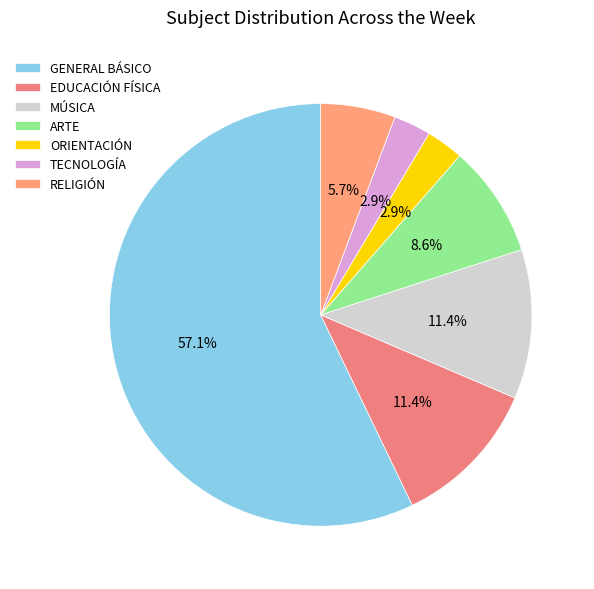

Combined, do EDUCACIÓN FÍSICA and ORIENTACIÓN account for over 50%?

No